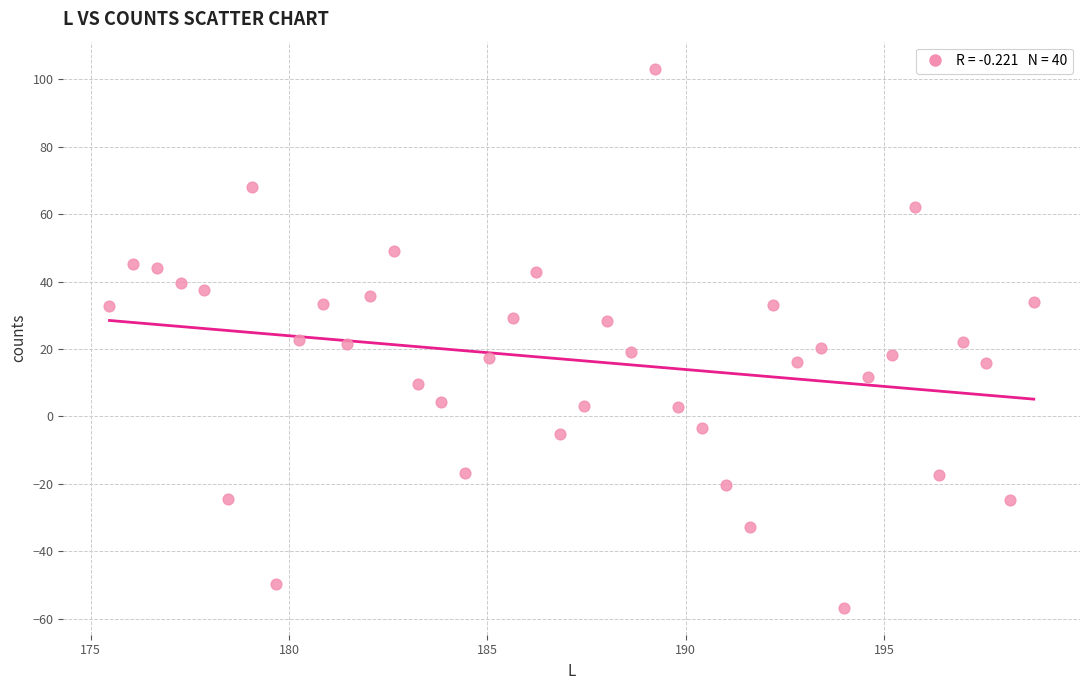

What is the range of X values (max minus min)?

23.3